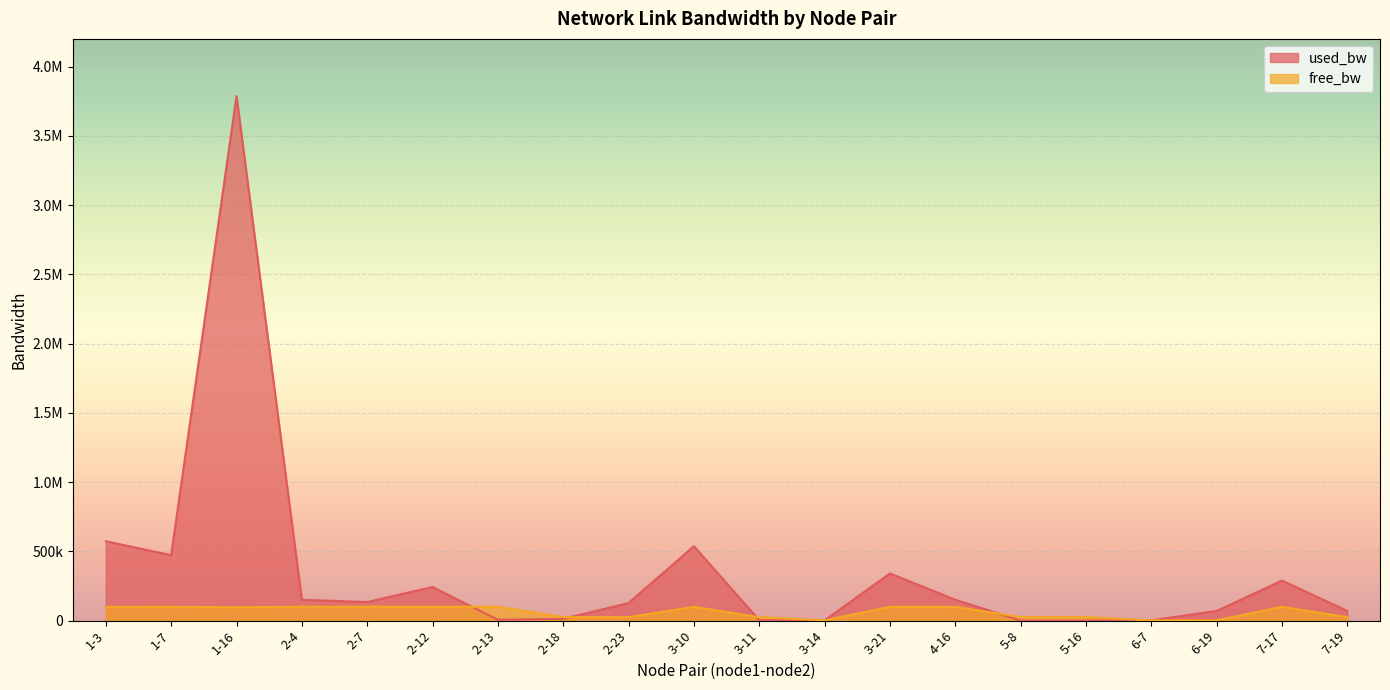

Which category has the lowest value in the used_bw series?

5-8